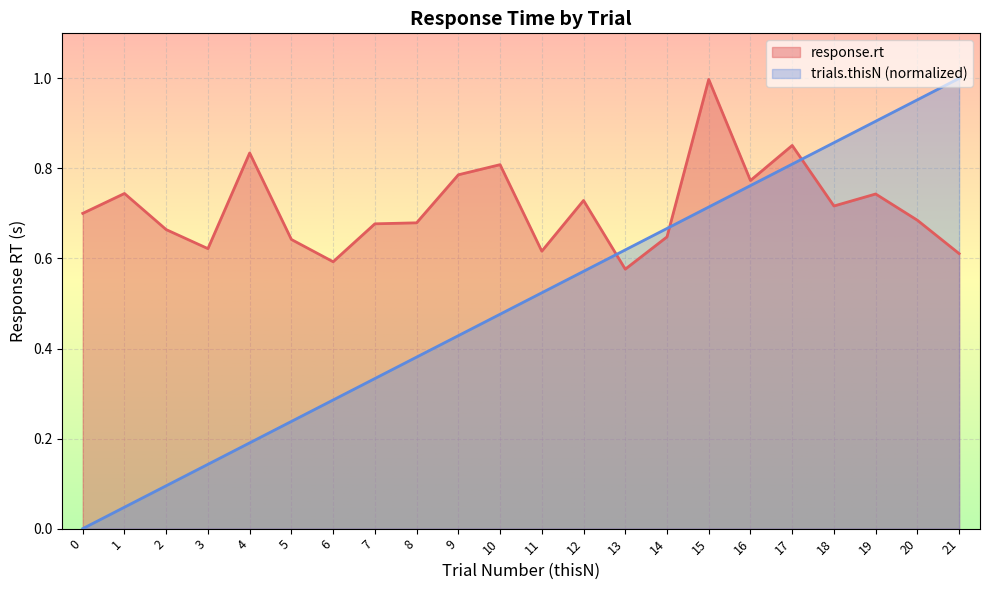

Rank the series at 11 from lowest to highest value.

trials.thisN (normalized), response.rt